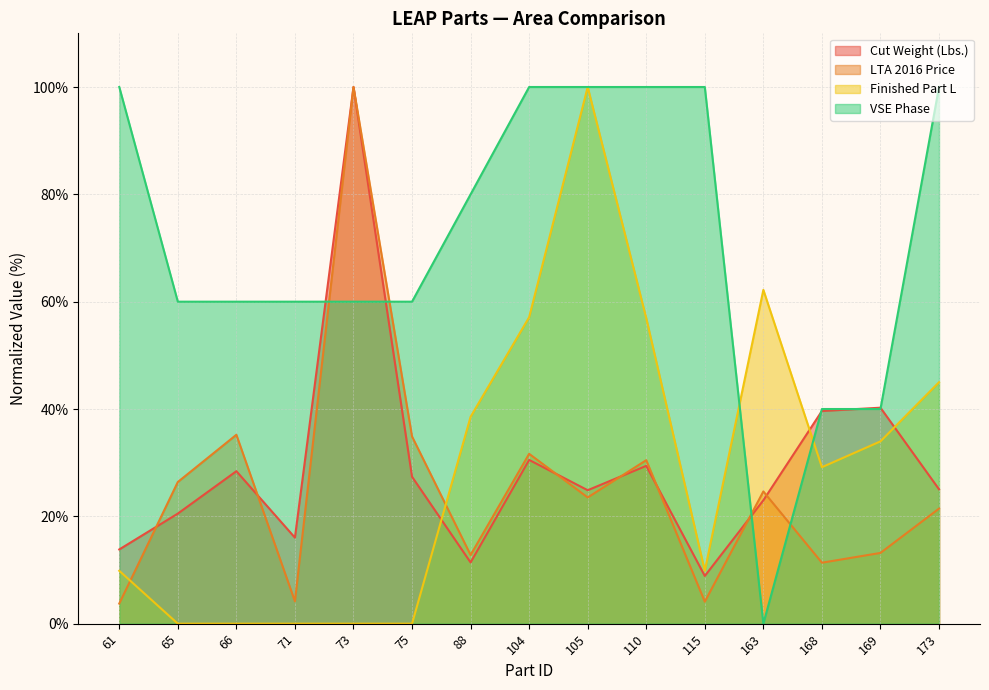

Which series ends up on top after the final intersection of Finished Part L and Cut Weight (Lbs.)?

Finished Part L